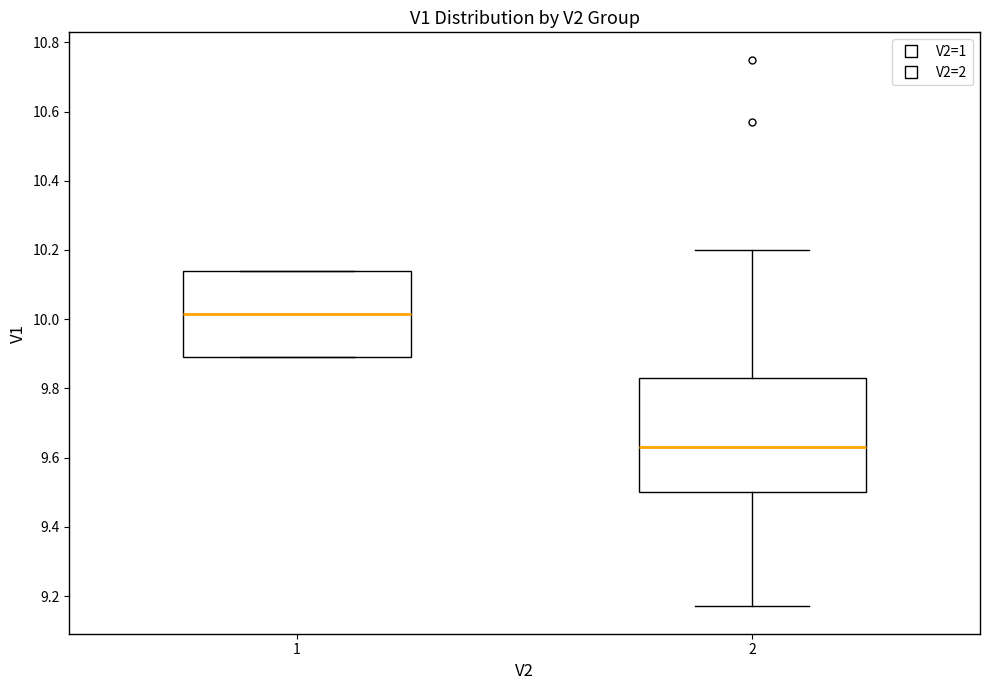

Where does the median line of the box at x = 1 sit on the y-axis? The values are not printed on the chart, so give them approximately, as read against the axis.

10.02